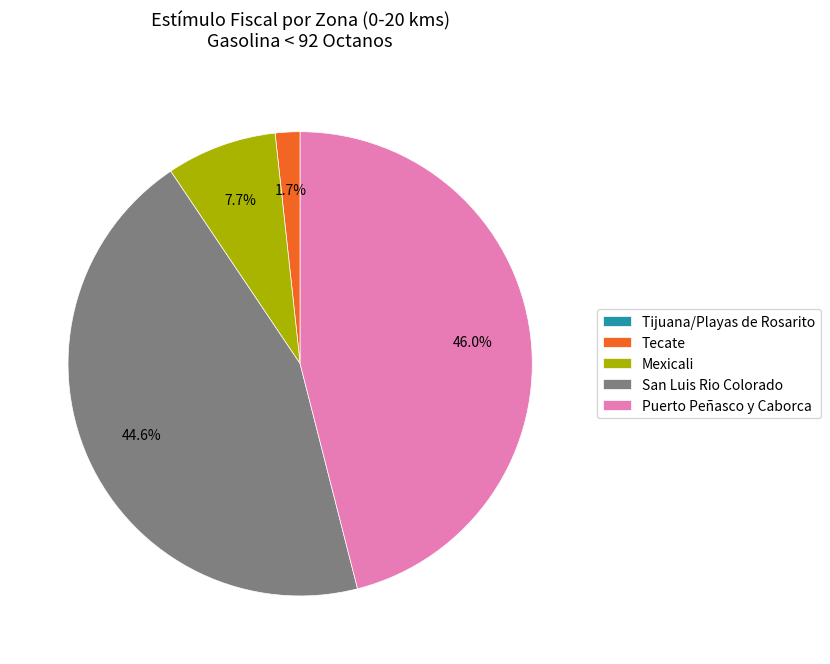

To the nearest percent, what is the difference between the largest and smallest slice percentages?

46%